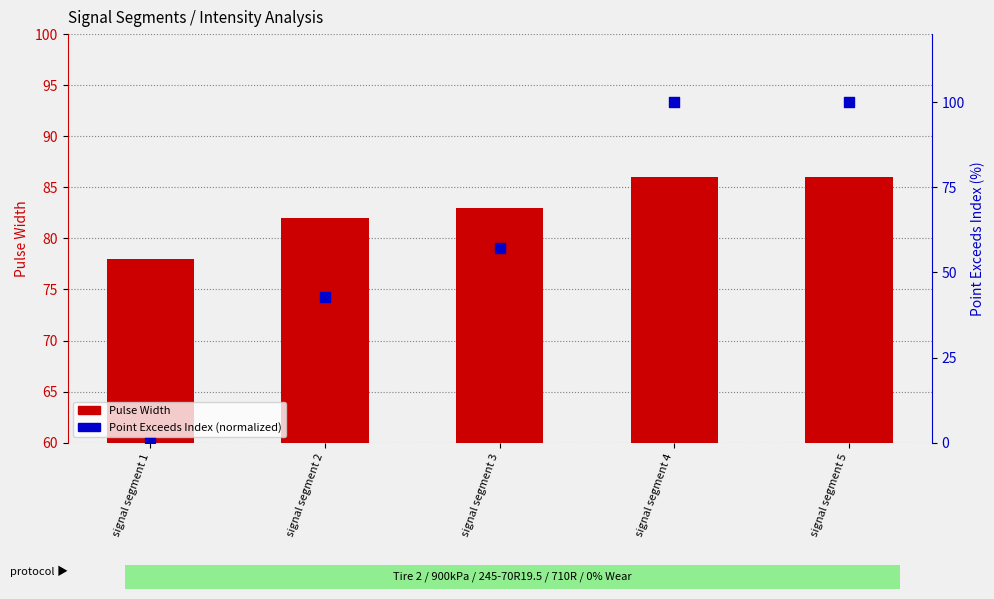

At which category is the sum across all series the highest?

signal segment 4